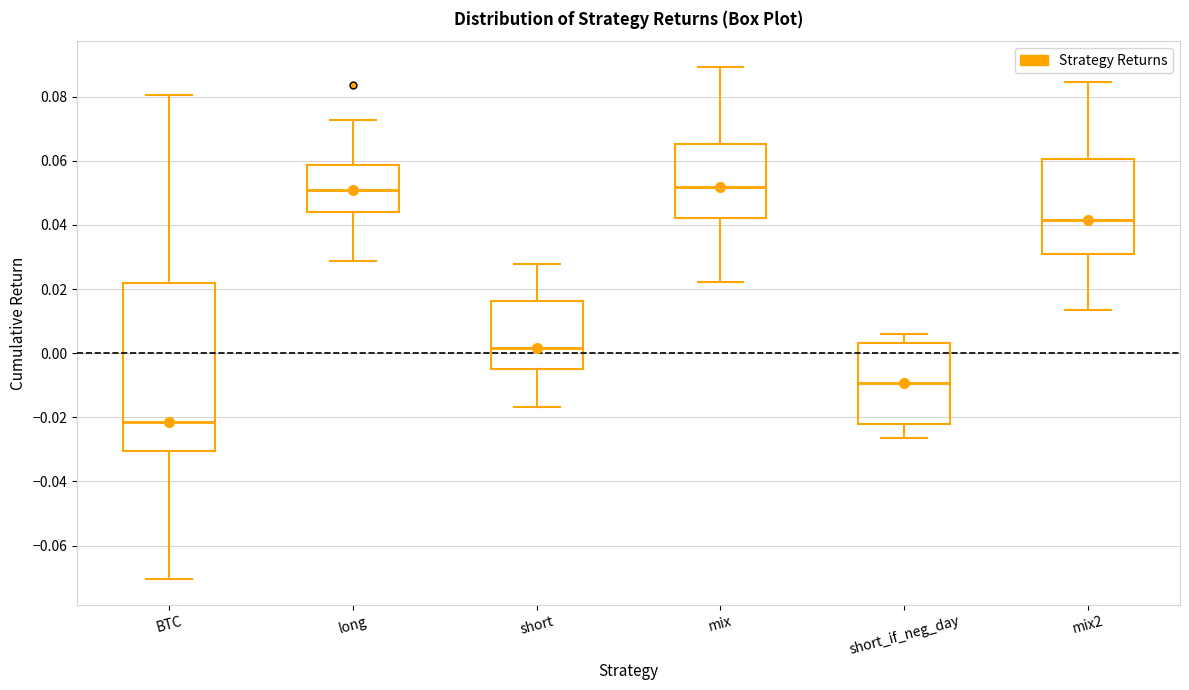

Reading left to right, transcribe this box plot: for each box, give where its median line is, the range the box spans, and where its two whiskers end, as read against the y-axis. The values are not printed on the chart, so give them approximately, as read against the axis.

BTC: median -0.022, box -0.030 to 0.022, whiskers -0.070 to 0.080
long: median 0.052, box 0.044 to 0.058, whiskers 0.028 to 0.072
short: median 0.002, box -0.004 to 0.016, whiskers -0.016 to 0.028
mix: median 0.052, box 0.042 to 0.066, whiskers 0.022 to 0.090
short_if_neg_day: median -0.010, box -0.022 to 0.004, whiskers -0.026 to 0.006
mix2: median 0.042, box 0.030 to 0.060, whiskers 0.014 to 0.084